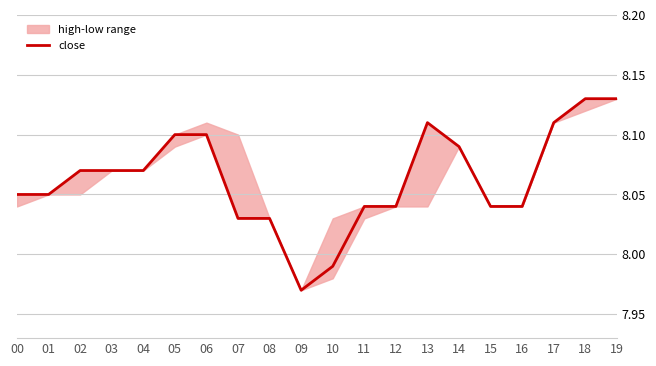

How many categories are shown in the chart?

20